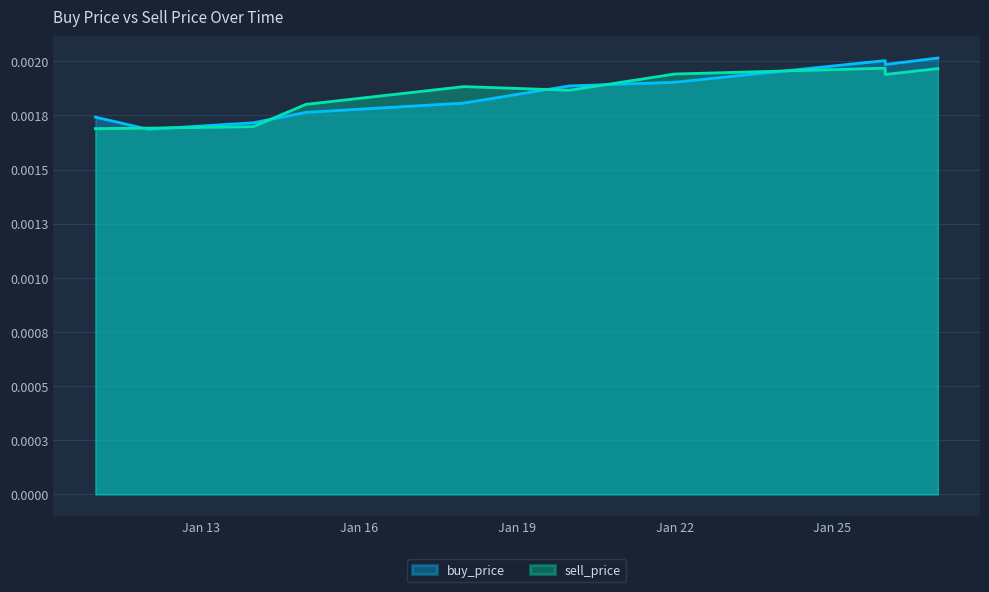

What are all the series names shown in the legend?

buy_price, sell_price